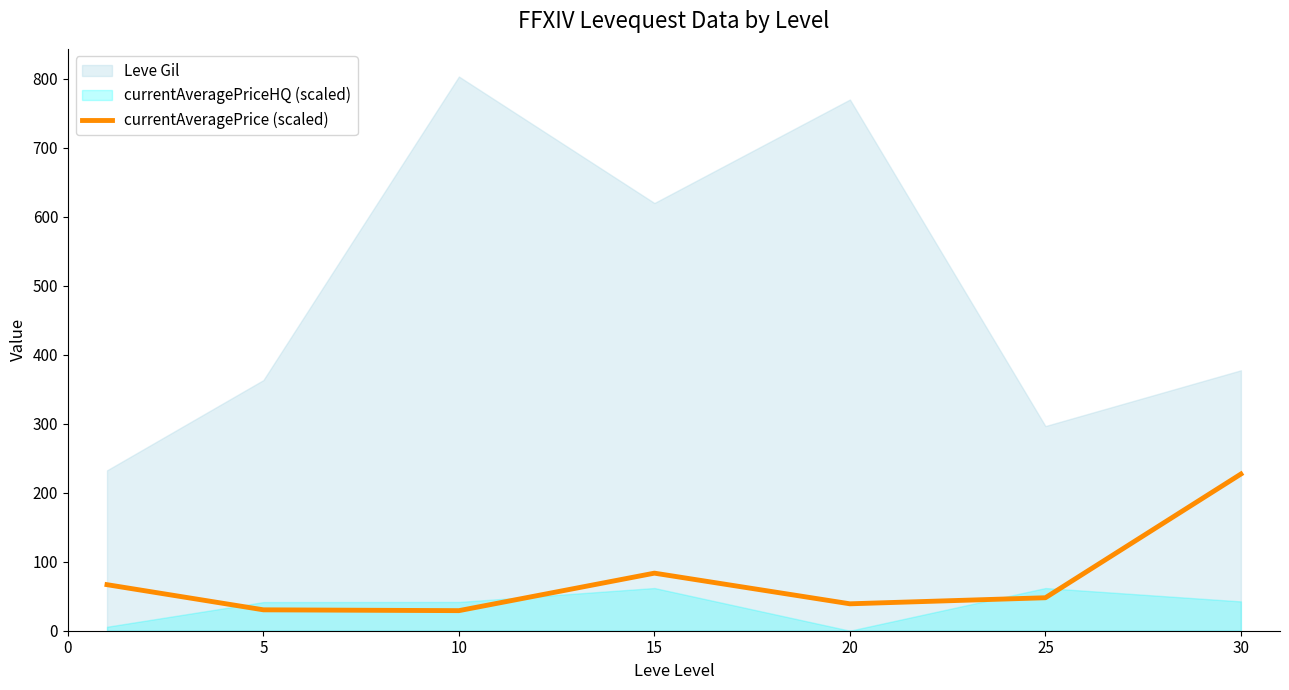

Count the number of categories in the chart.

7